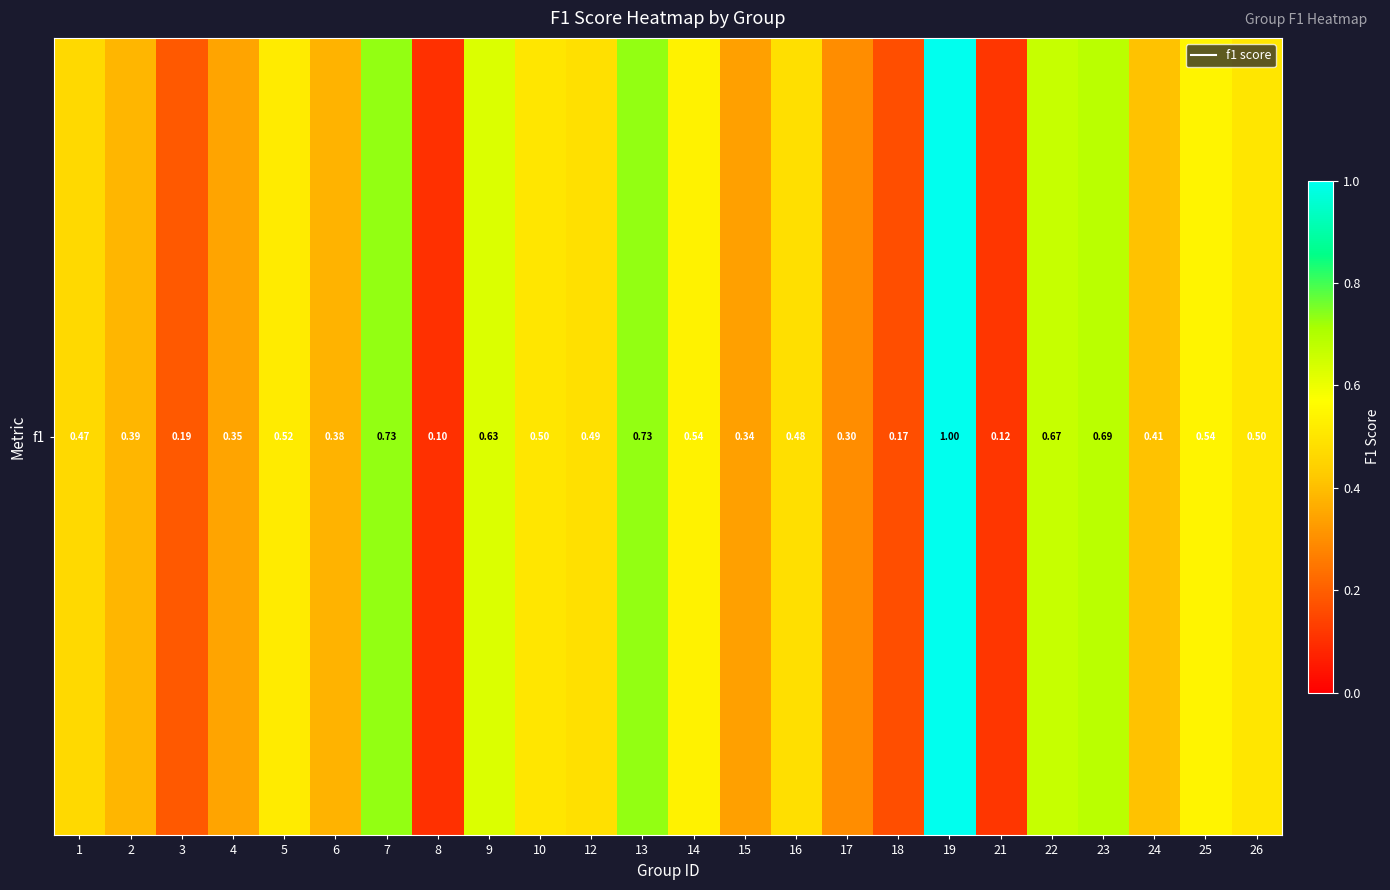

What is the difference between the maximum and minimum values?

0.9